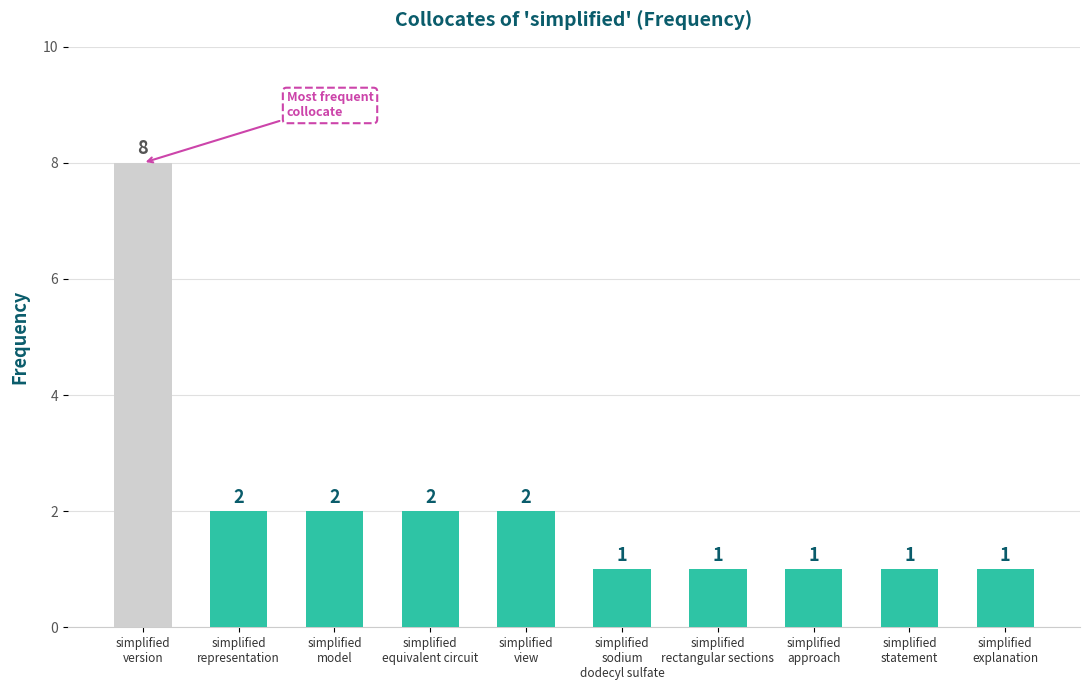

Reading right to left, list all the values displayed in this chart.

1	1	1	1	1	2	2	2	2	8